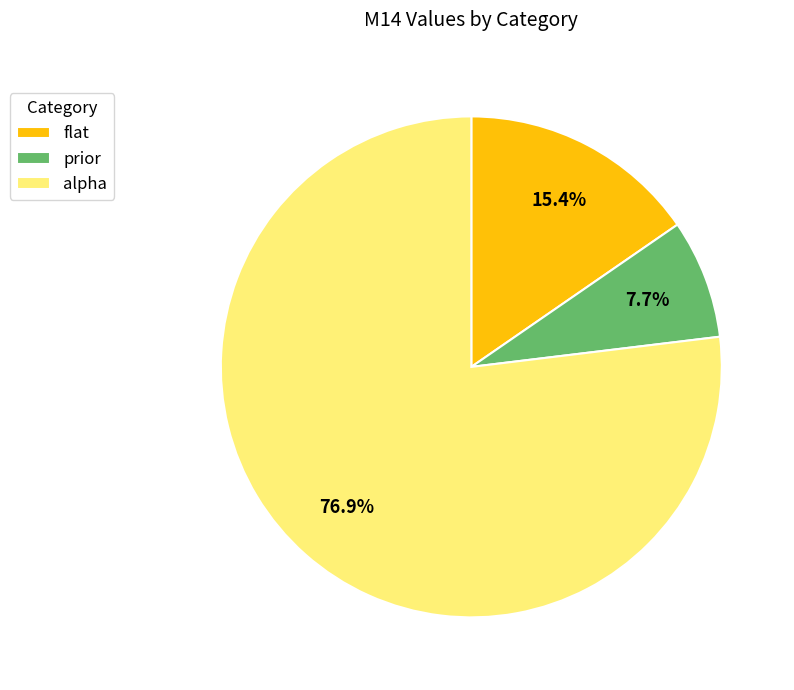

To the nearest percent, what is the average slice percentage?

33%